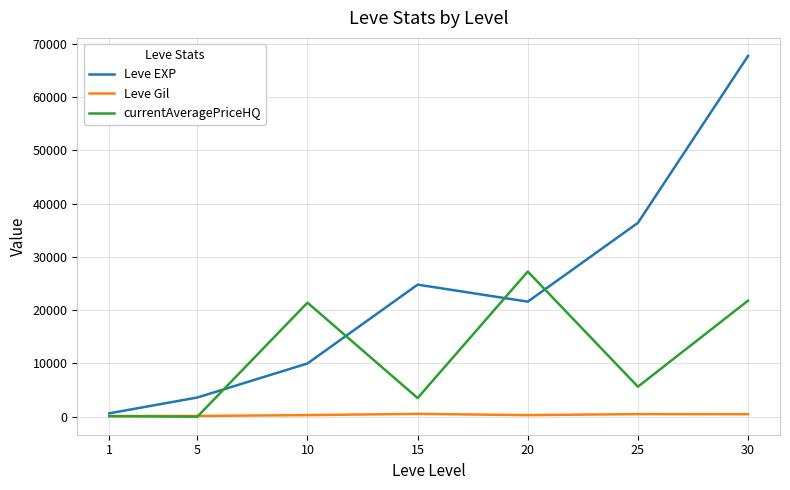

The Leve Gil series shows 485 at 25. True or false?

True